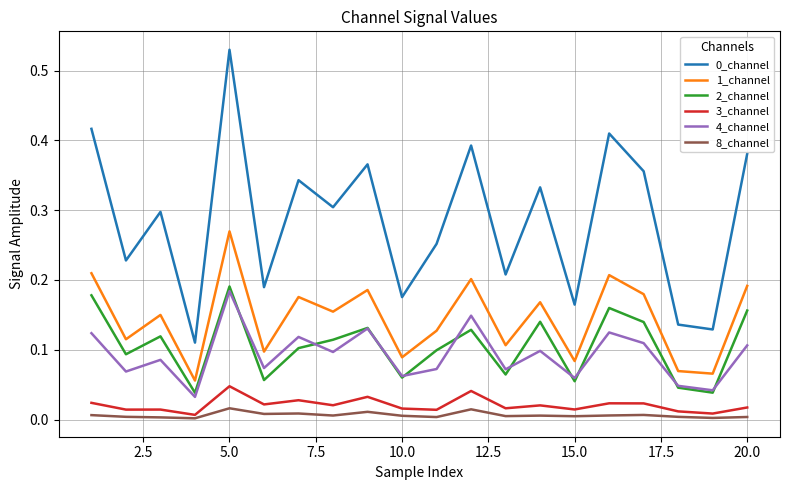

How many lines are shown in the chart?

6